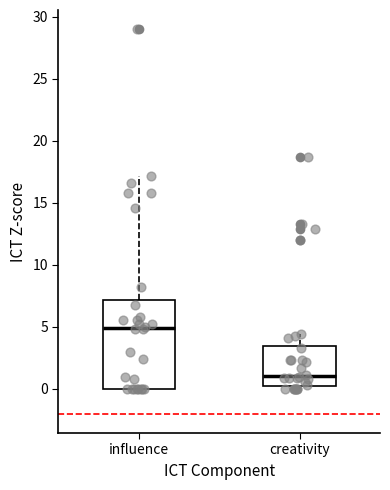

Which box's median line is the highest?

influence